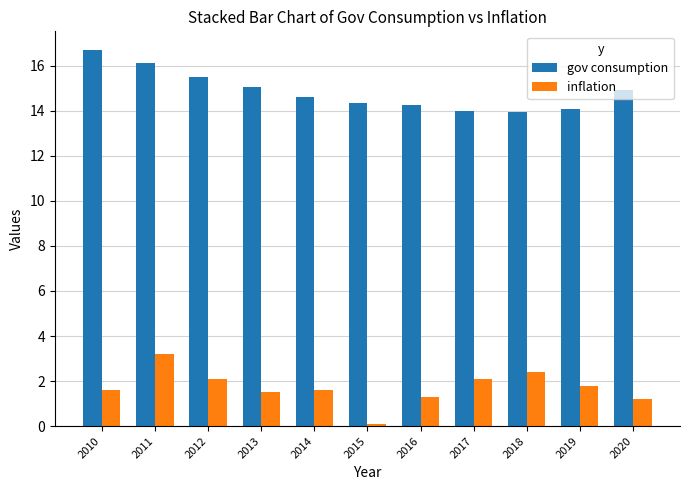

At how many categories does at least one series exceed 10?

11